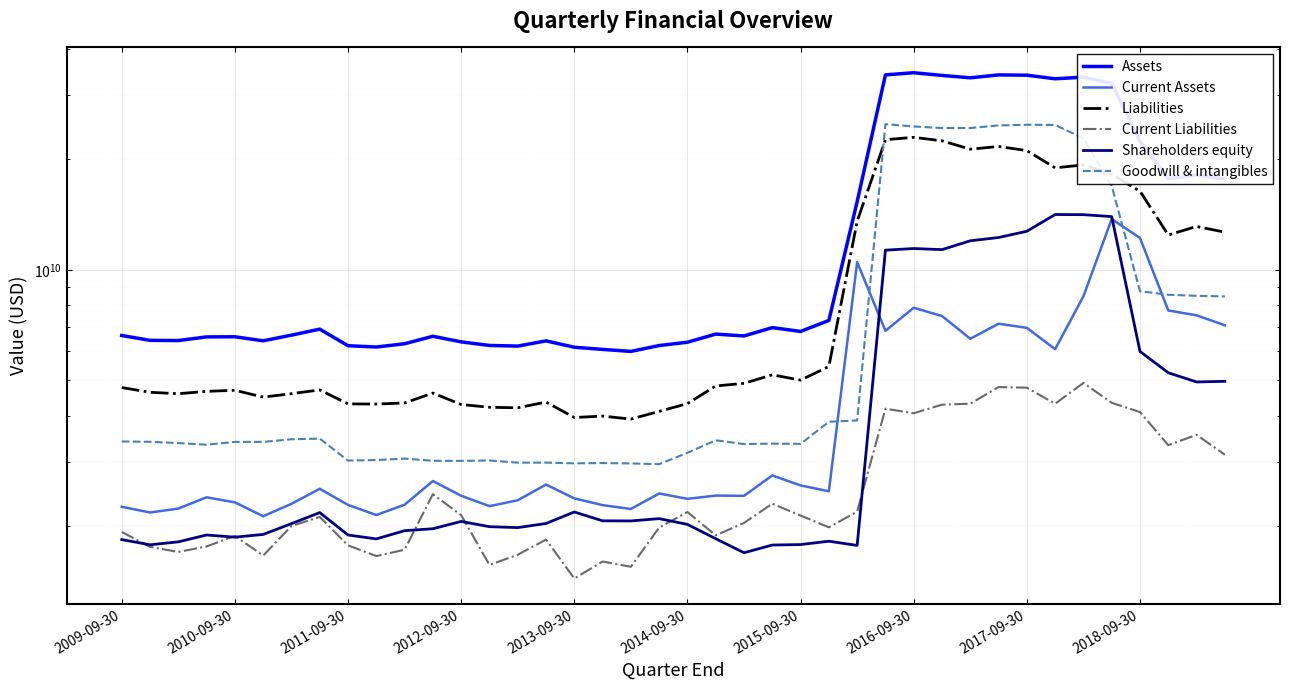

How many values in the Liabilities series are below 4778400000?

20